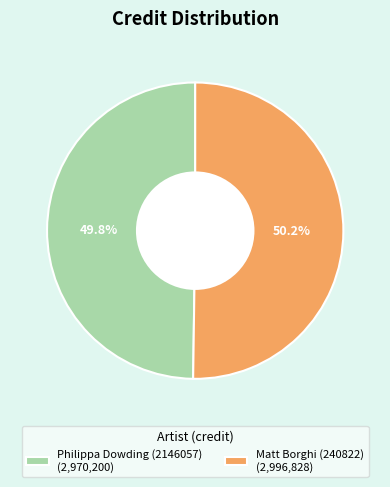

To the nearest percent, what percentage of the pie is Philippa Dowding (2146057)?

50%